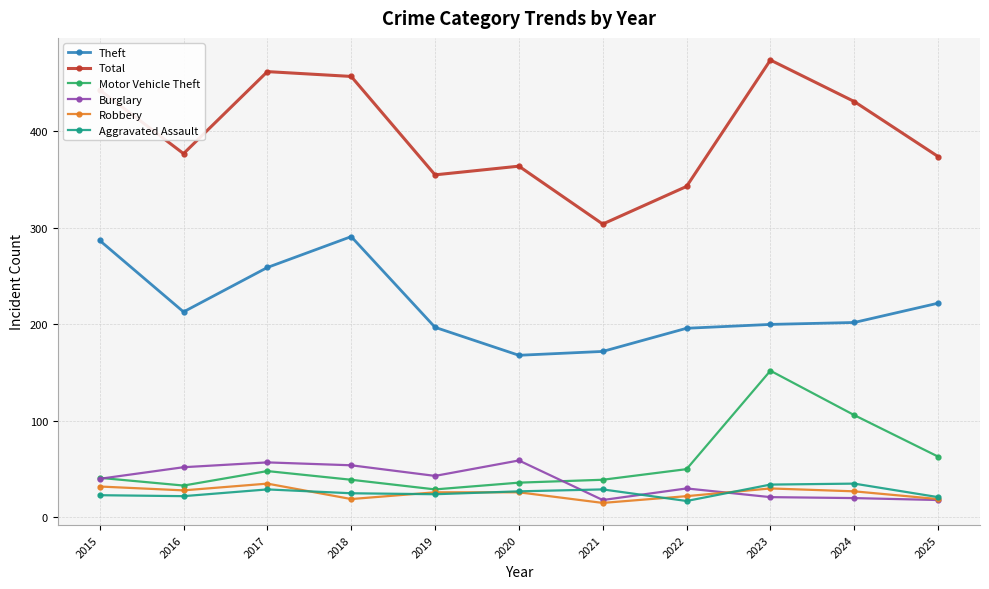

What is the highest value of the Total series?

474